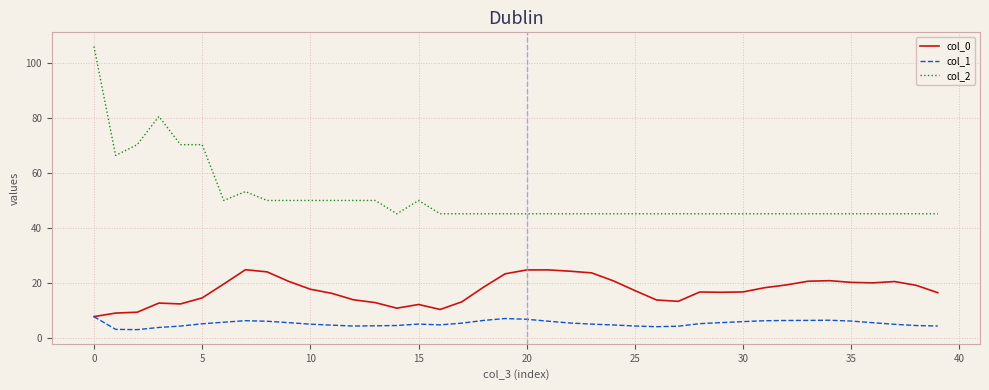

How many lines are shown in the chart?

3